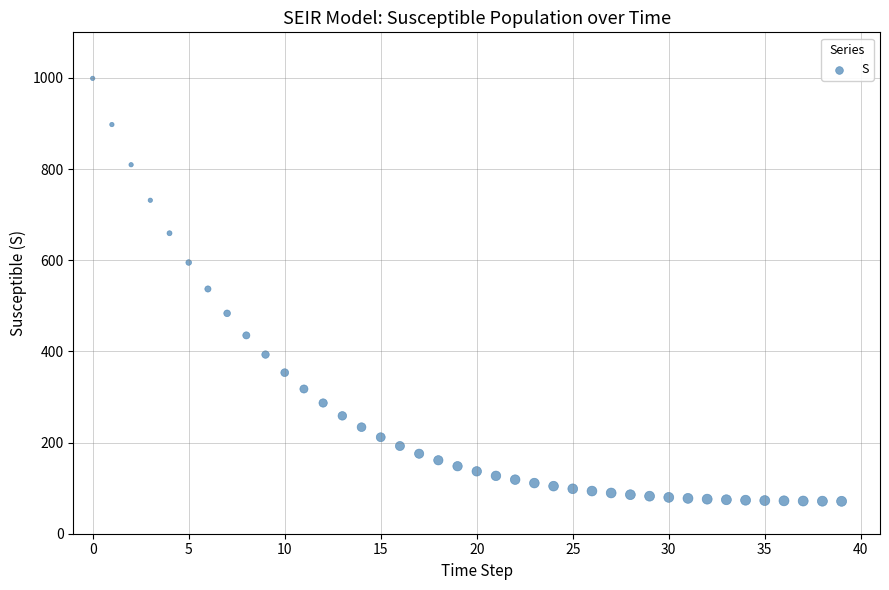

What is the range of Y values (max minus min)?

927.9